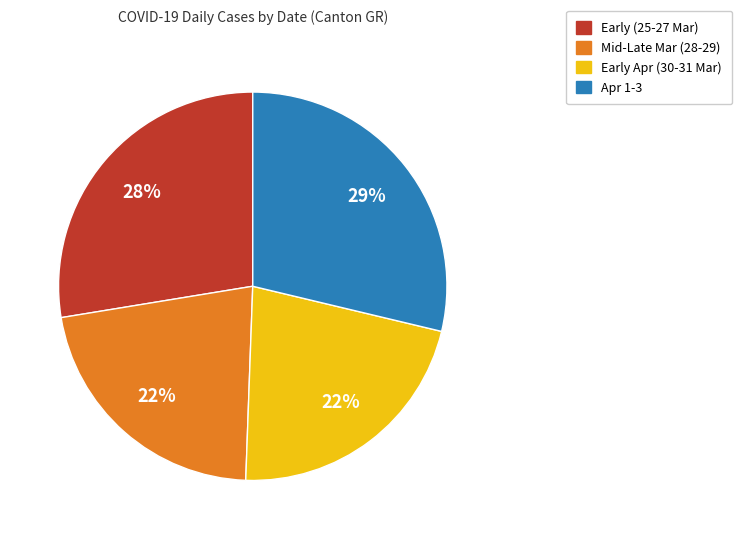

Is there any slice that represents more than half of the pie?

No